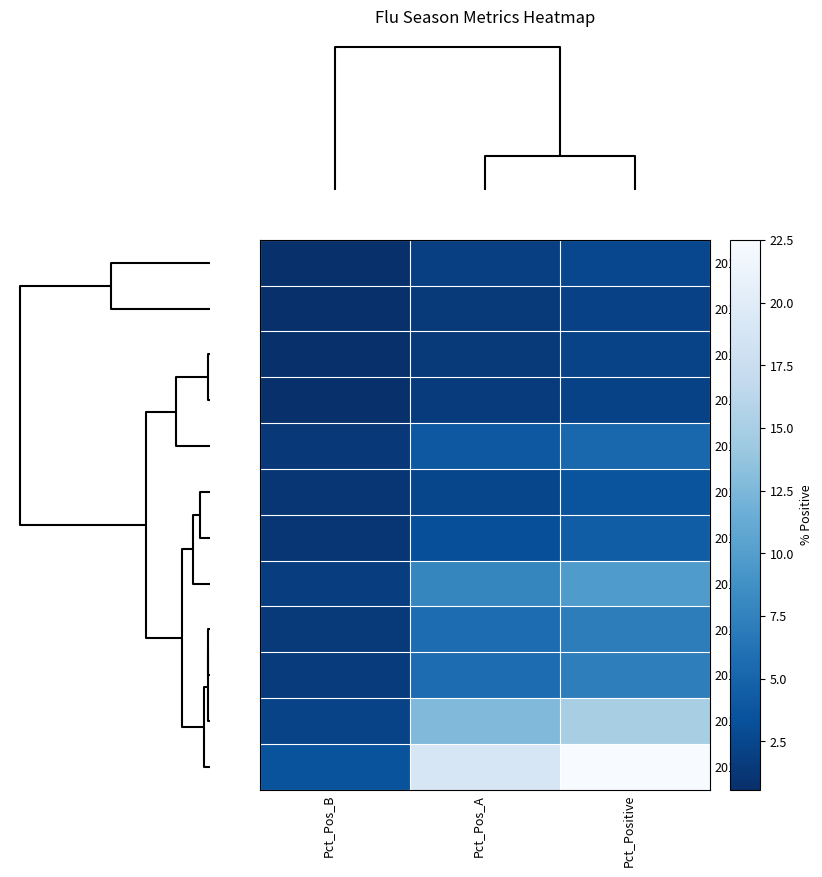

Which series has the largest total across all categories?

201751